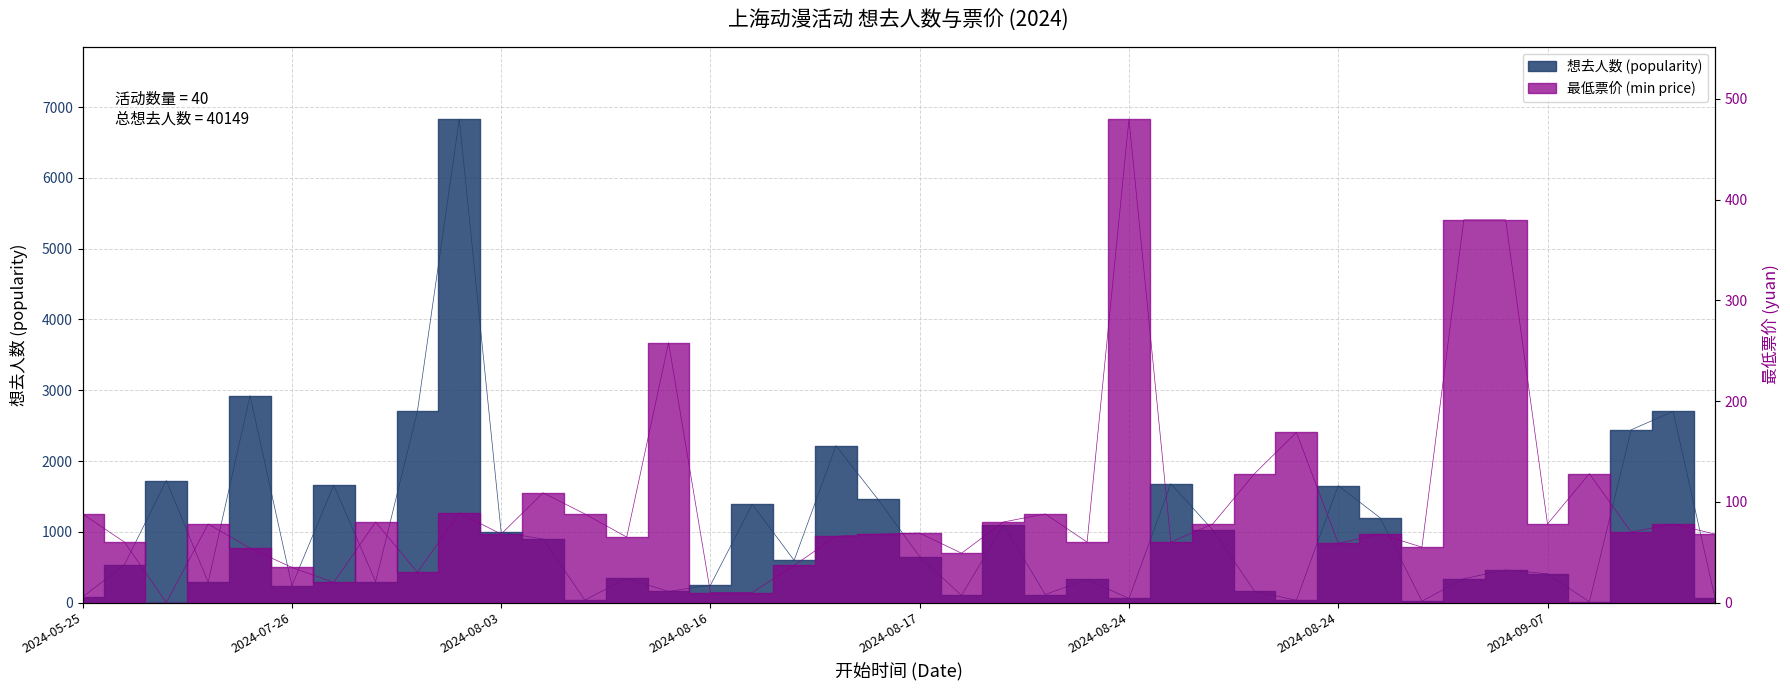

How many lines are shown in the chart?

2